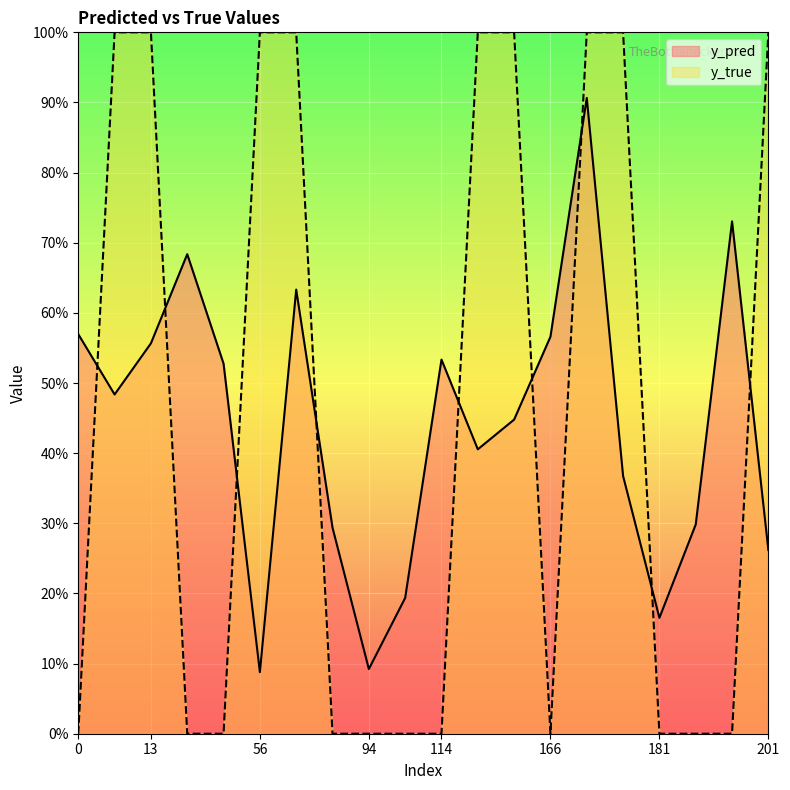

List the labels in order of y_true value, largest first.

10, 13, 56, 71, 131, 140, 171, 174, 201, 0, 33, 37, 83, 94, 107, 114, 166, 181, 198, 199